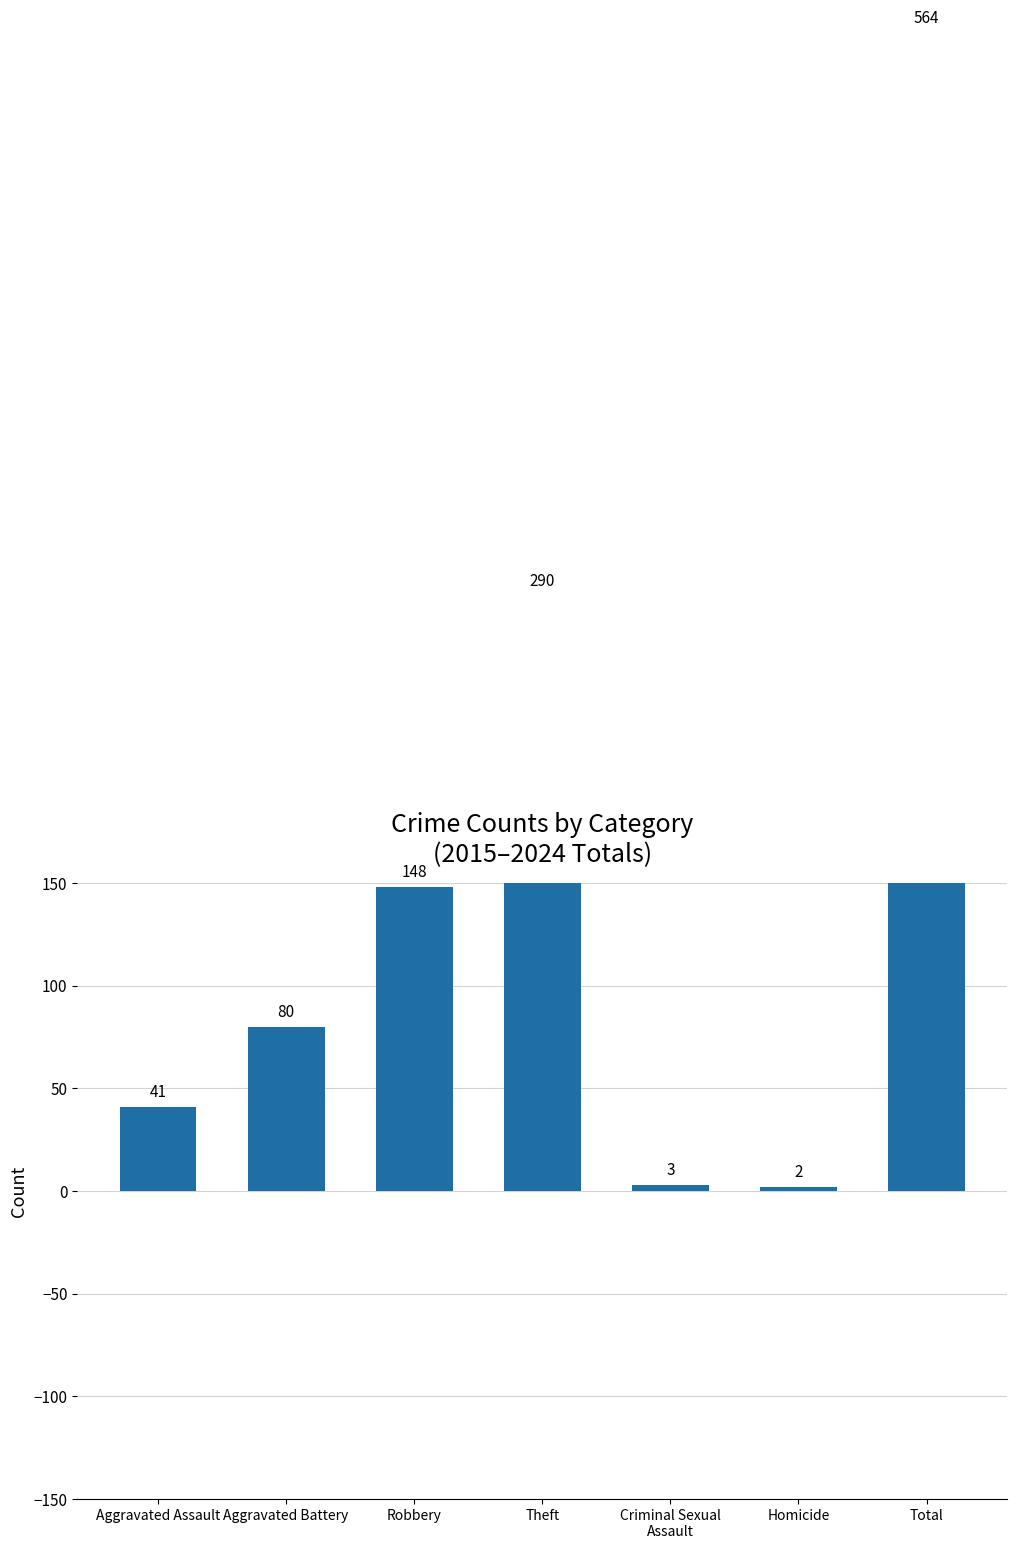

What is the change in value from Aggravated Assault to Criminal Sexual
Assault?

-38